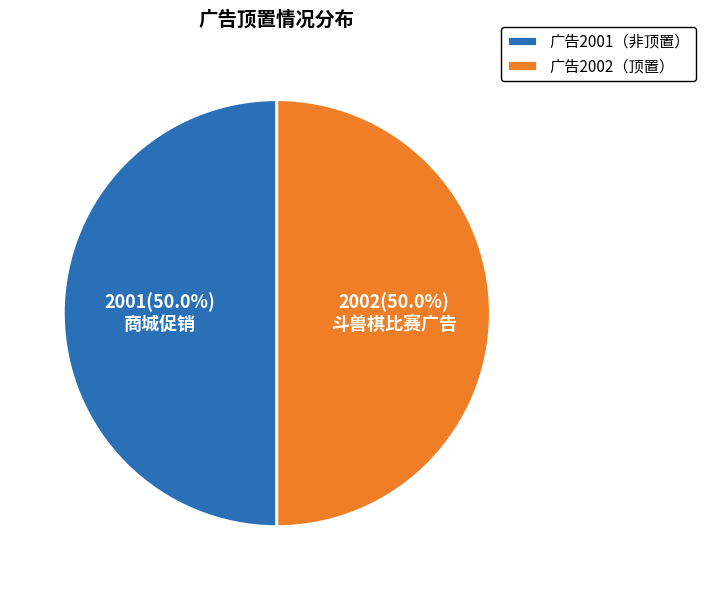

How many segments does this pie chart have?

2